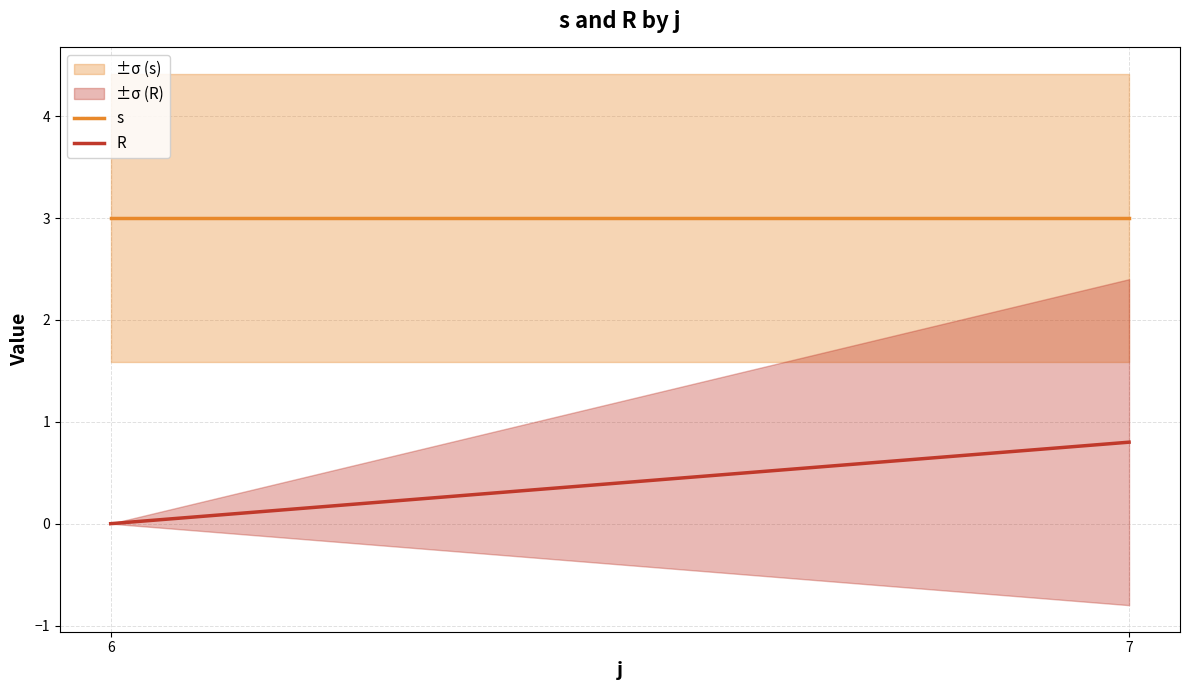

What is the greatest value displayed?

3.0